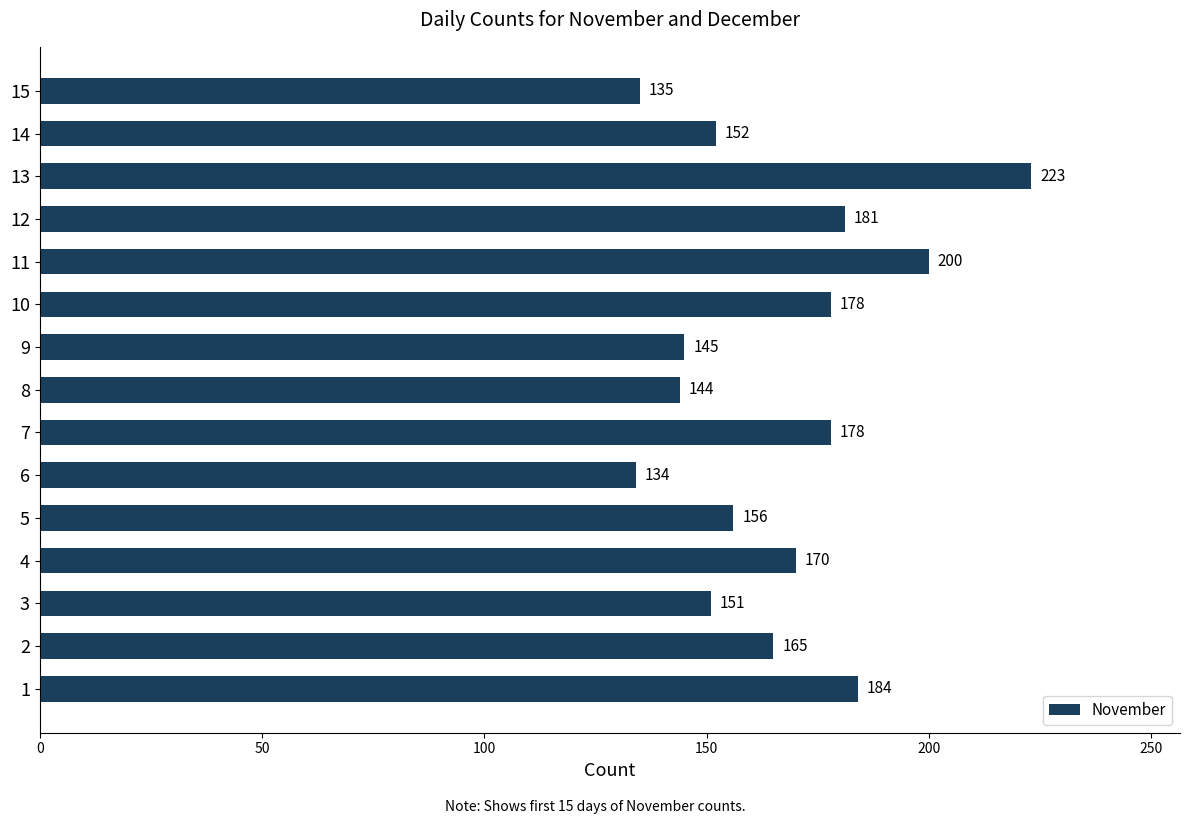

Reading top to bottom, list all the values displayed in this chart.

15=135	14=152	13=223	12=181	11=200	10=178	9=145	8=144	7=178	6=134	5=156	4=170	3=151	2=165	1=184